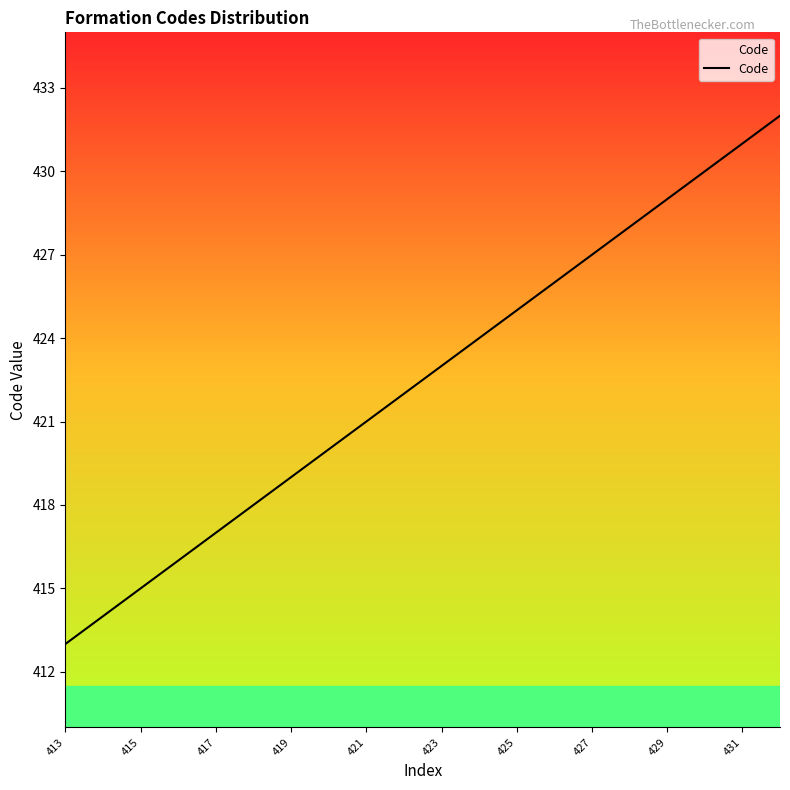

What is the greatest value displayed?

432